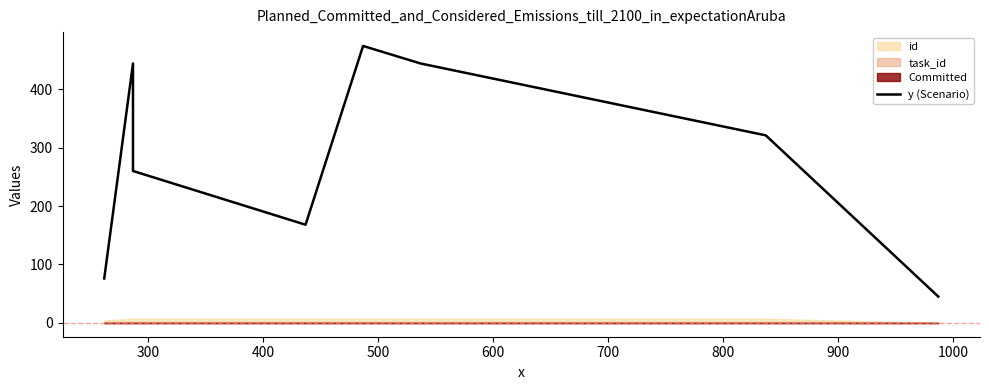

True or false: there are more than 0 points higher than both neighbors.

True